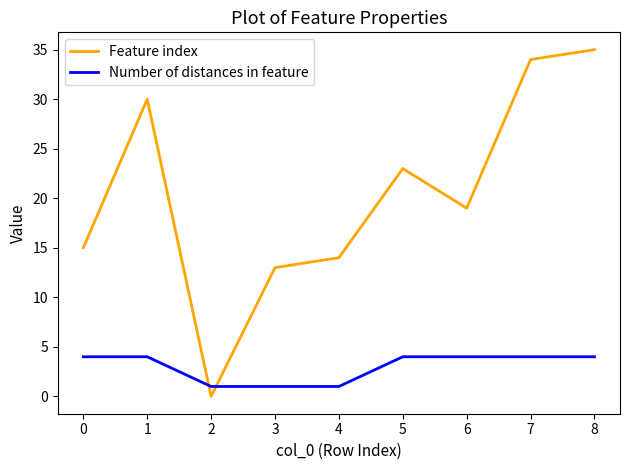

Between which two adjacent categories do Feature index and Number of distances in feature first intersect?

1 and 2